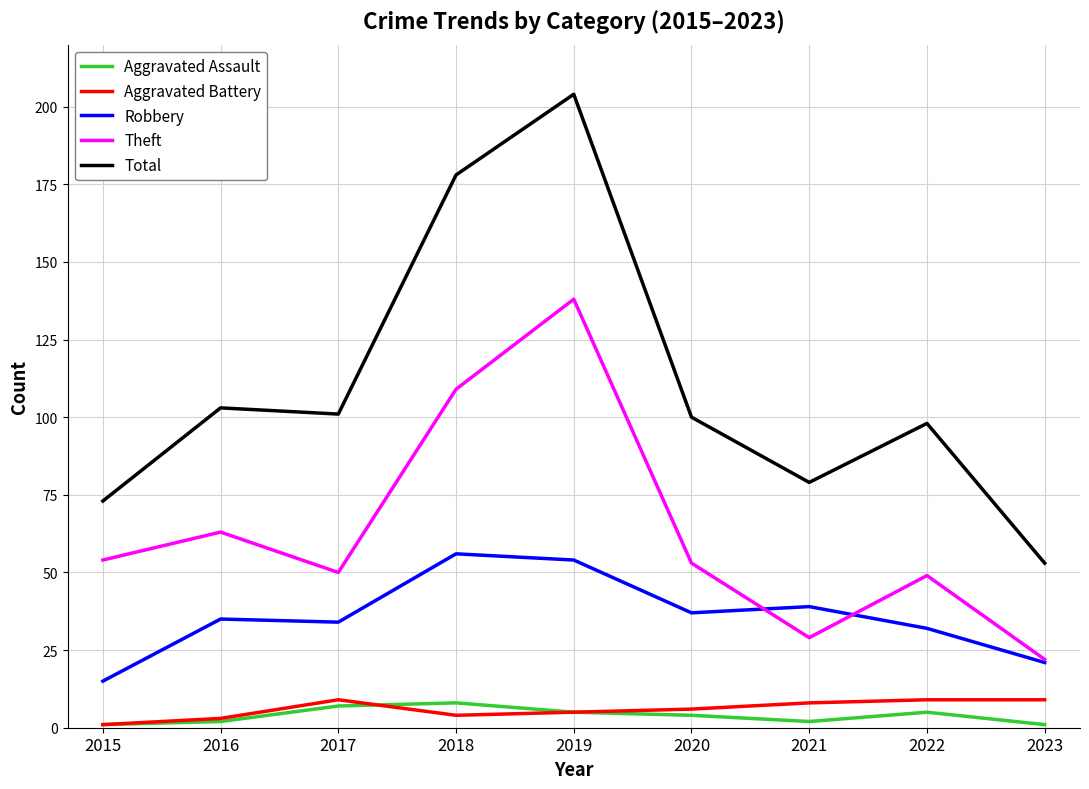

Where is the first local maximum for Theft?

2016